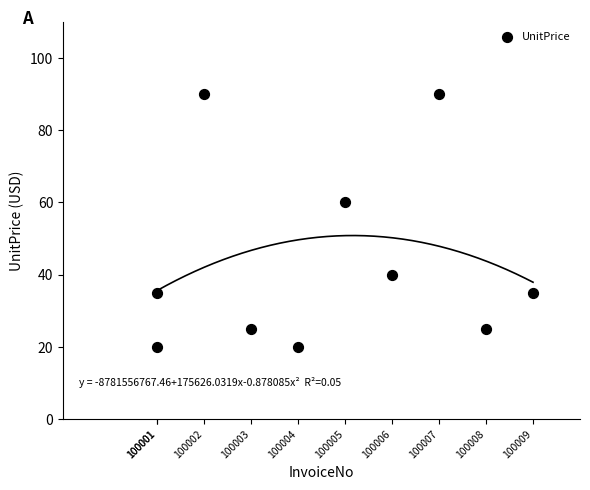

What Y value in the scatter plot is closest to 54?

60.0